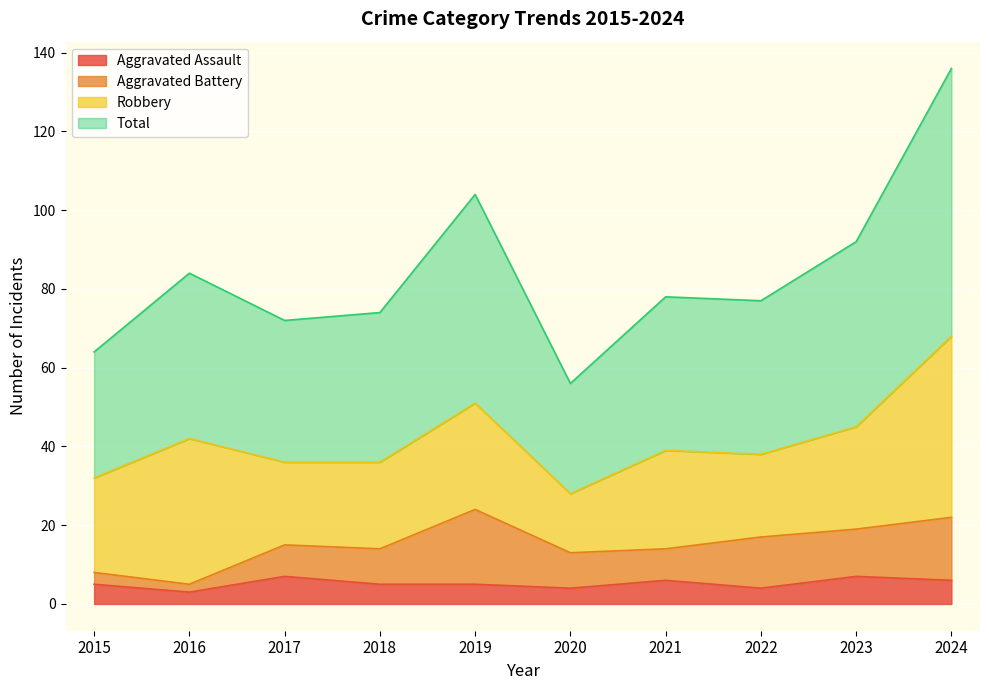

Which series has the largest range (max minus min)?

Total